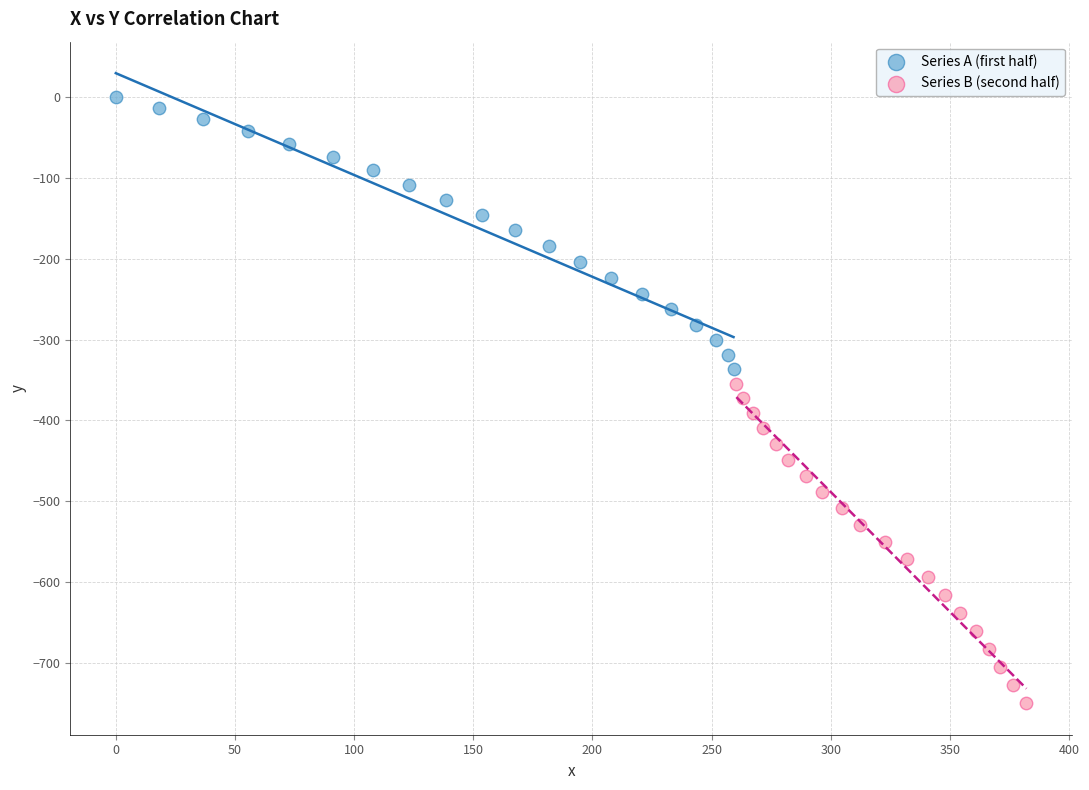

Which series contains the lowest Y value?

Series B (second half)